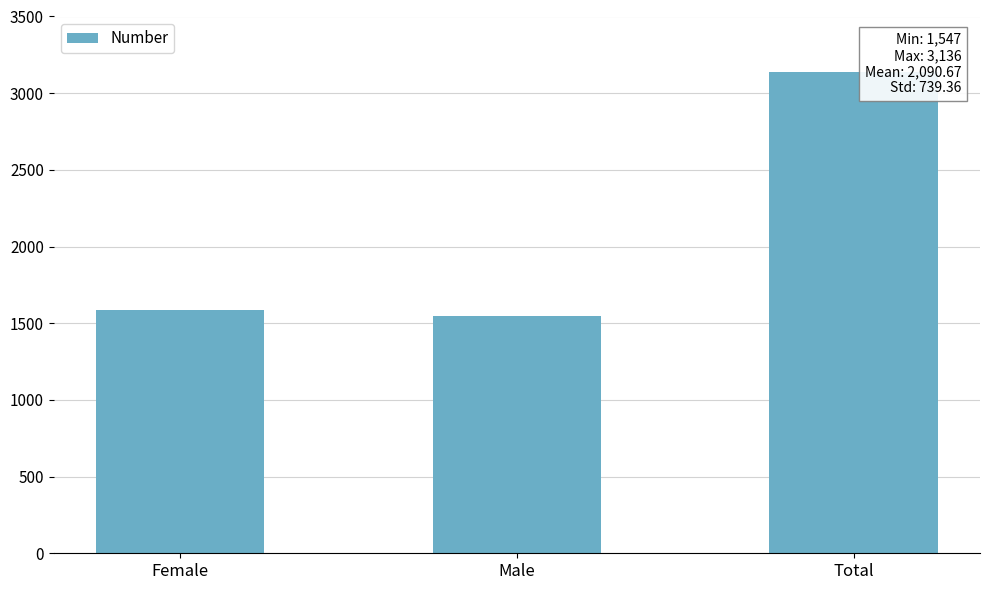

What is the smallest value displayed?

1547